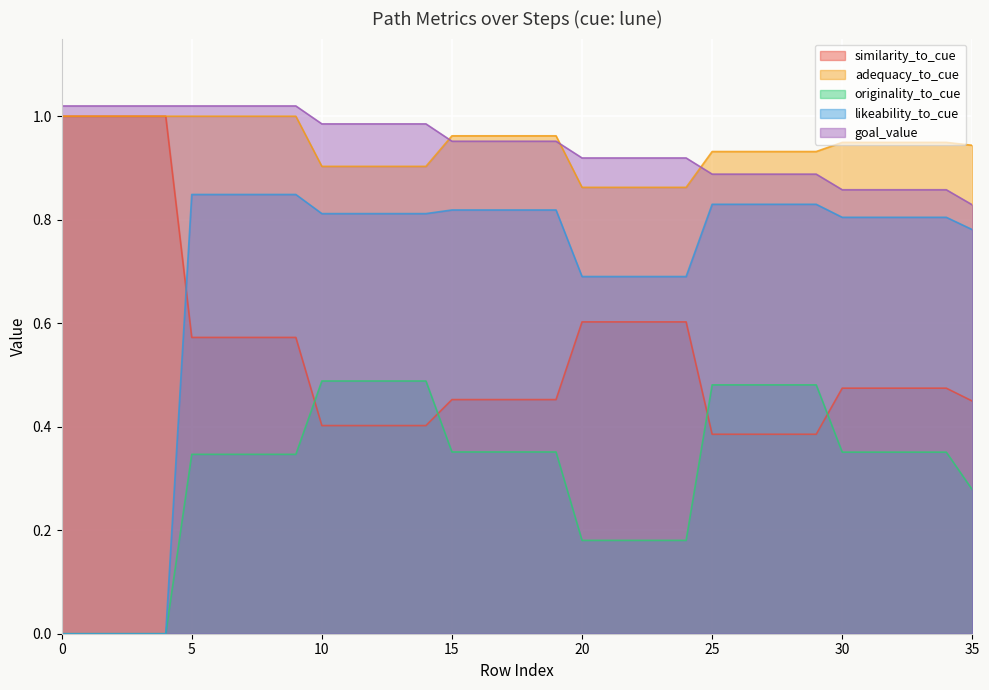

After their last crossing, which series has the higher values: similarity_to_cue or likeability_to_cue?

likeability_to_cue